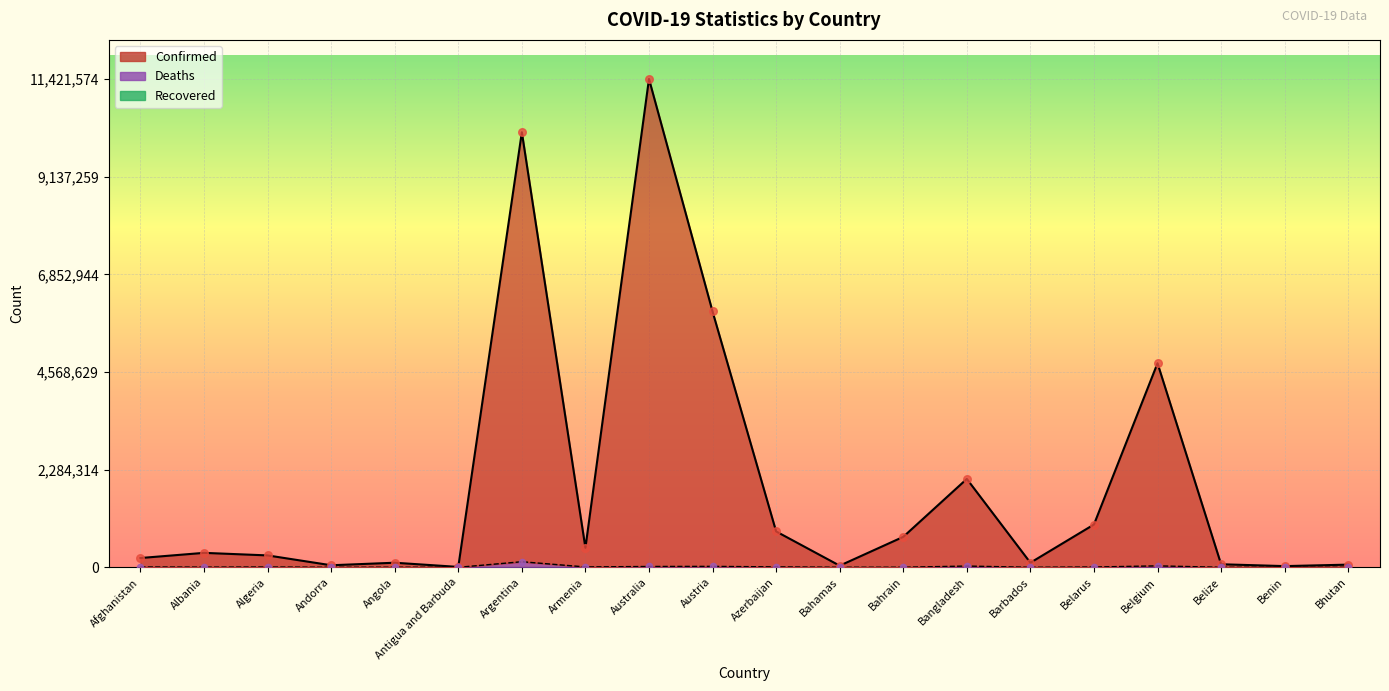

Which series has the widest spread of Y values?

Confirmed